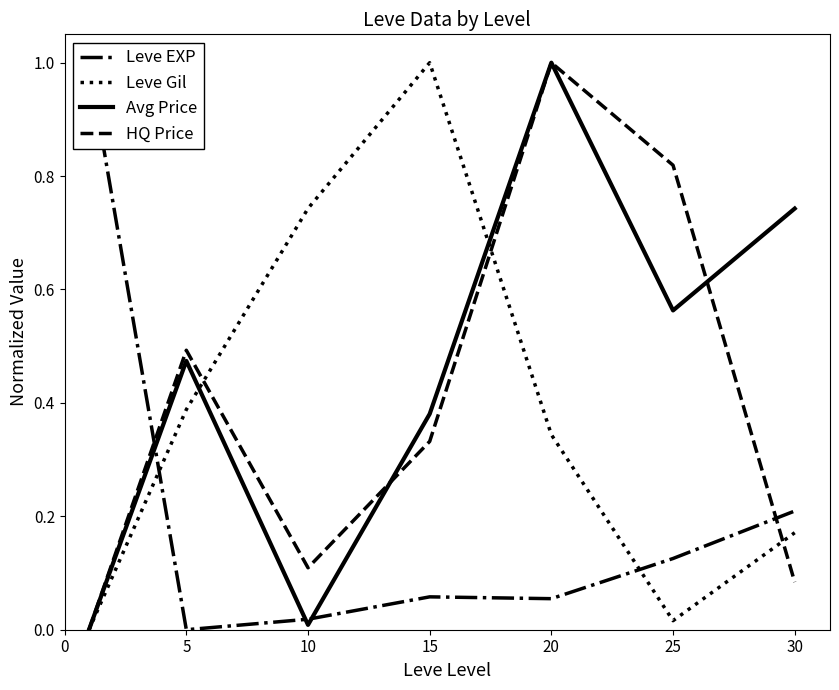

How many times do Avg Price and Leve Gil cross each other?

2